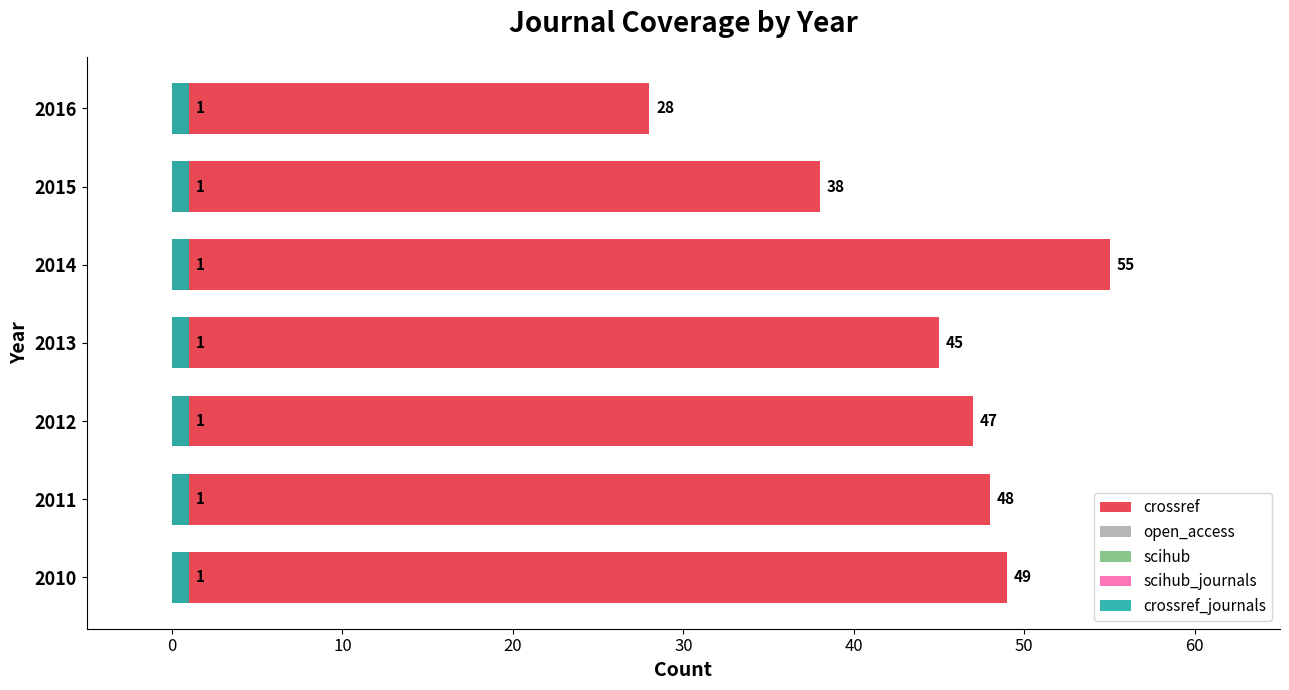

Which series changed the most between −10 and 30?

crossref